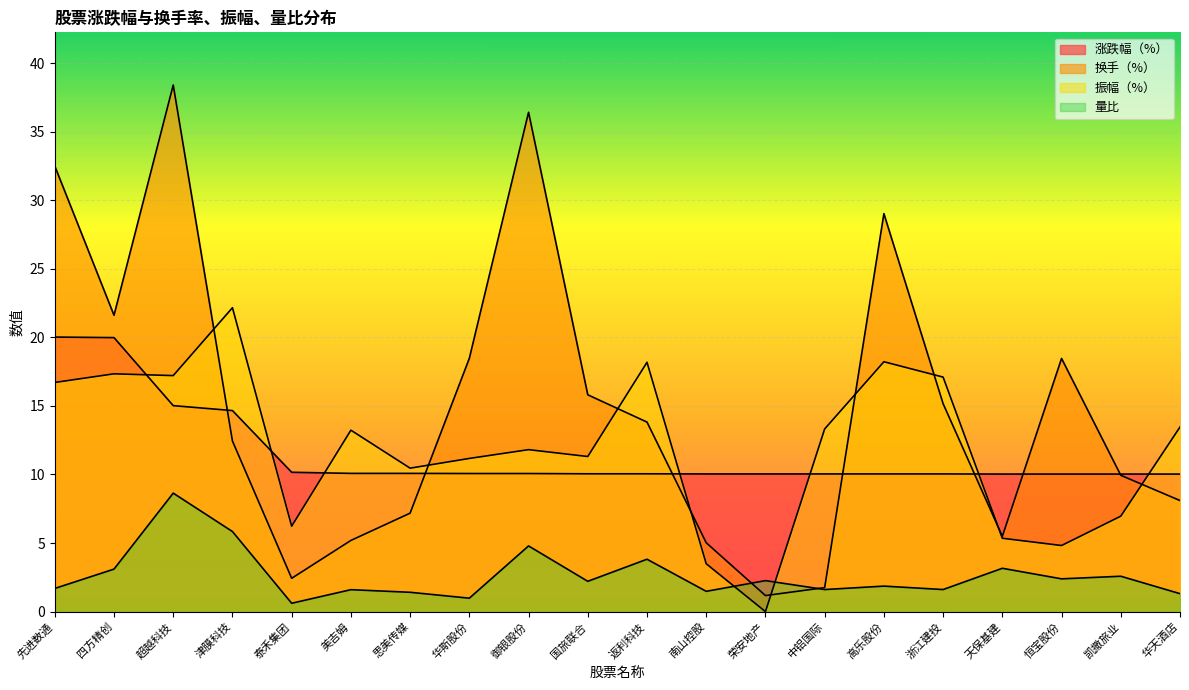

What is the label of the 18th point from the left?

恒宝股份